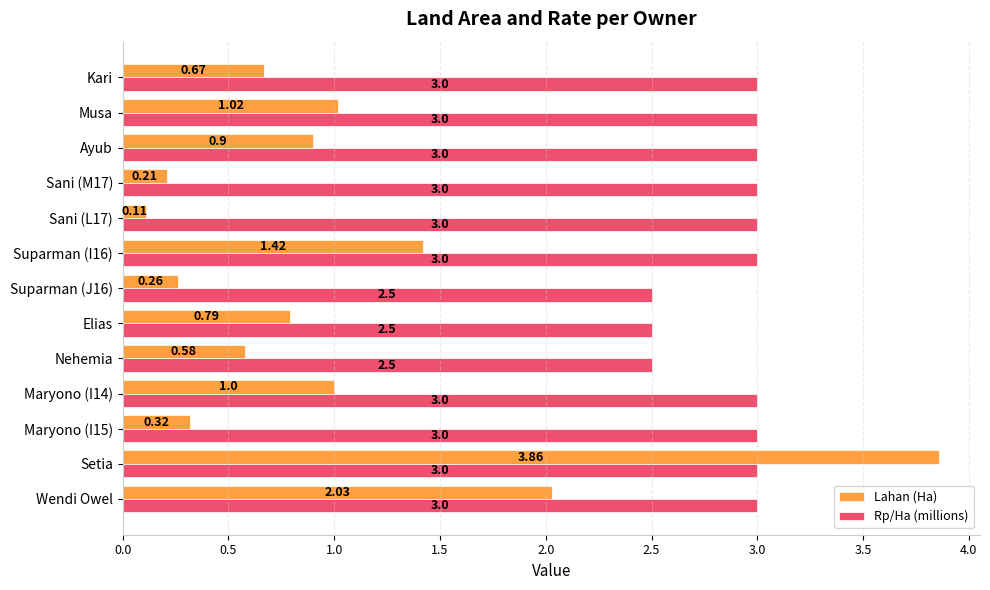

List the series in order of their peak value, lowest first.

Rp/Ha (millions), Lahan (Ha)